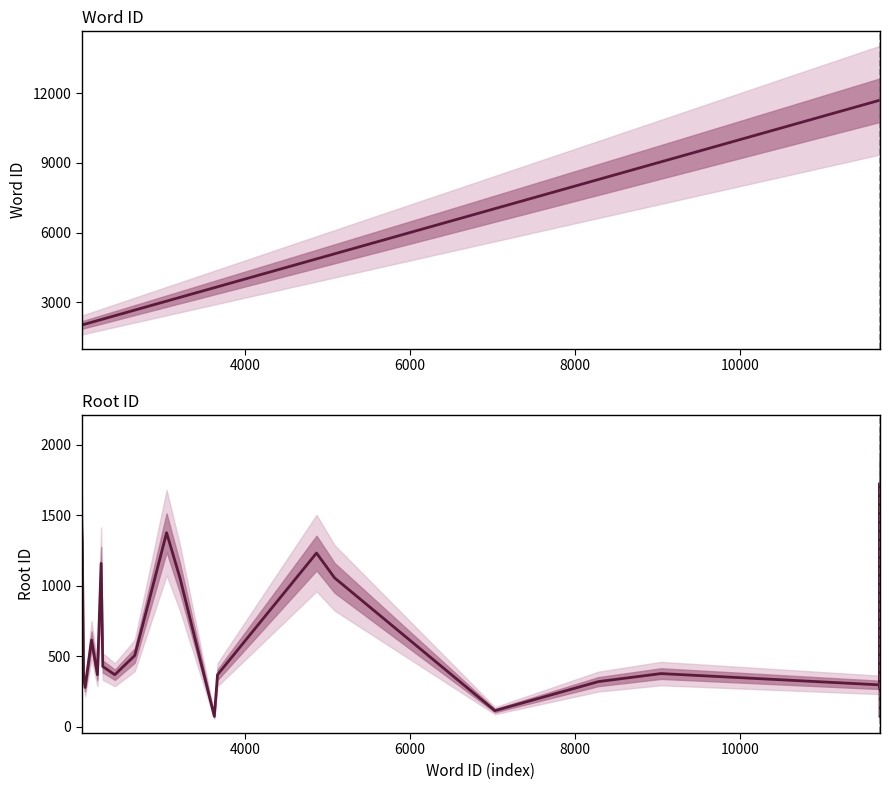

True or false: rootid and wordid cross at least once.

False